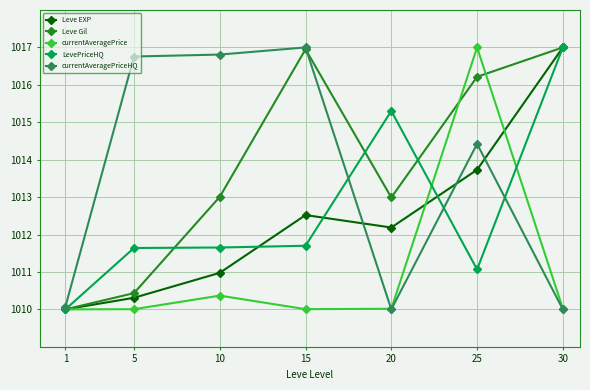

What is the value of the LevePriceHQ point at the 5th from the left?

1015.3